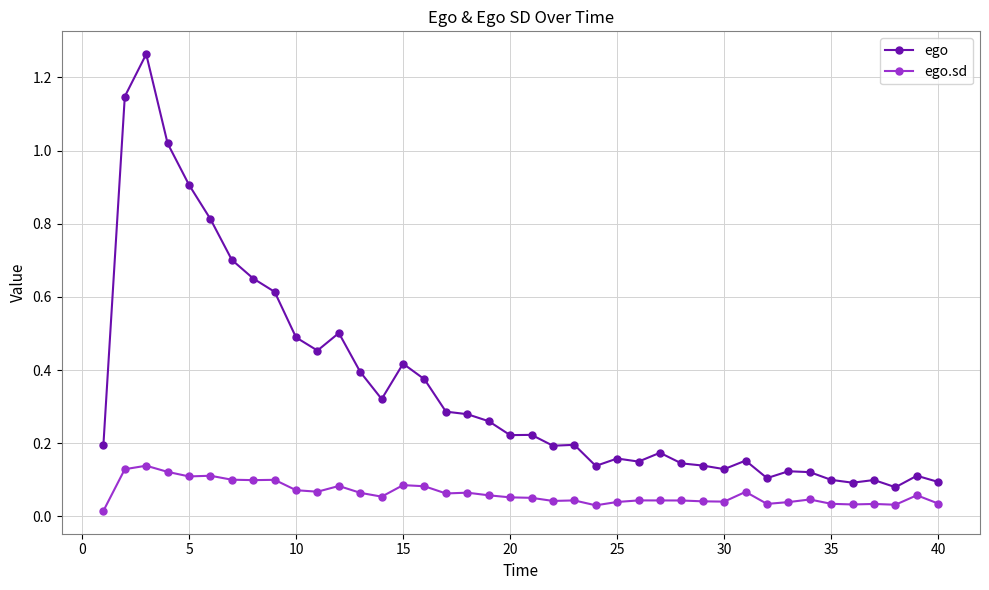

List the series in order of their overall mean, highest first.

ego, ego.sd